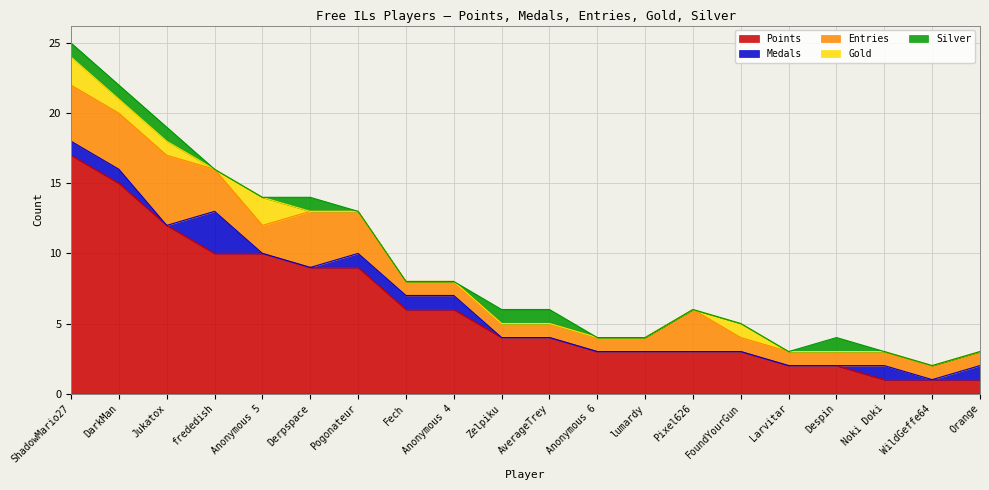

What position from the right is Anonymous 4?

12